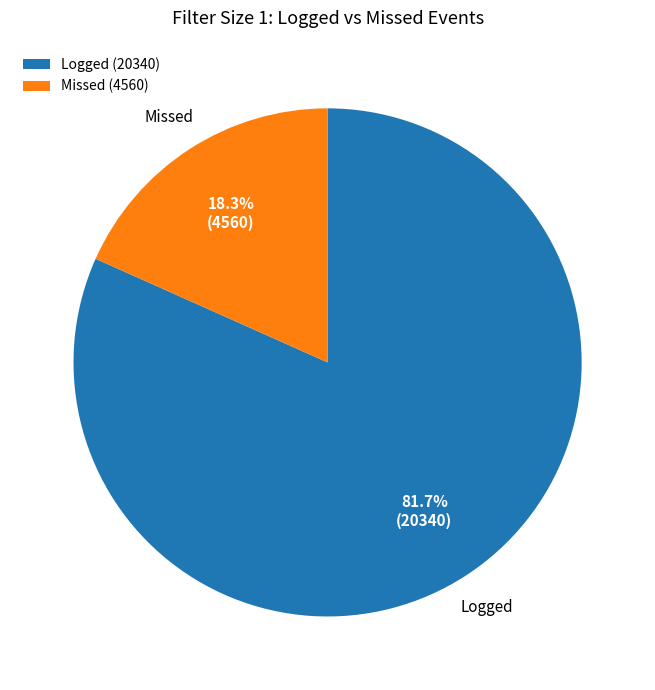

Rank the categories by value from lowest to highest.

Missed (4560), Logged (20340)